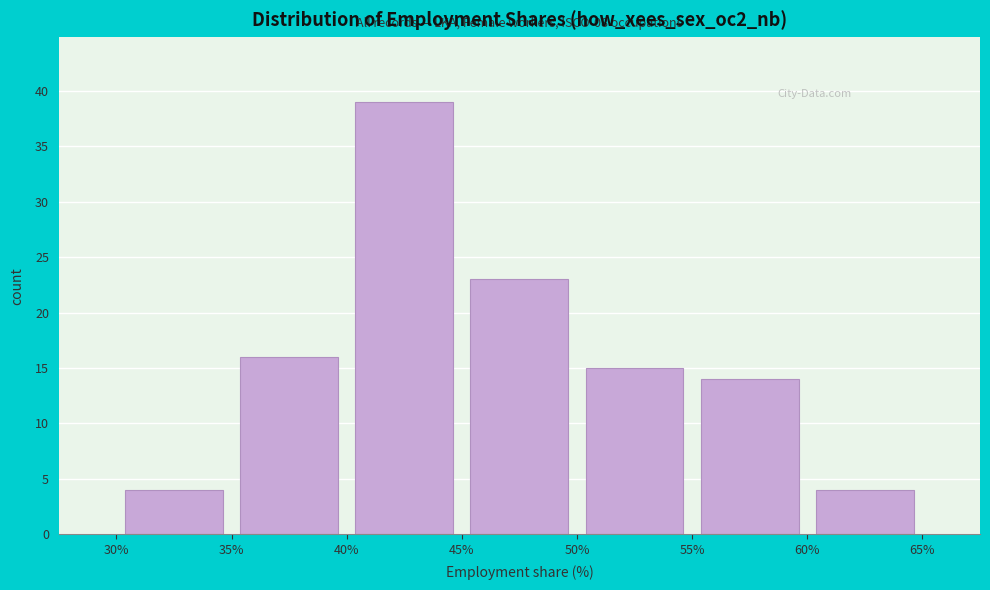

Over which range of the x-axis is the bar tallest?

40% to 45%